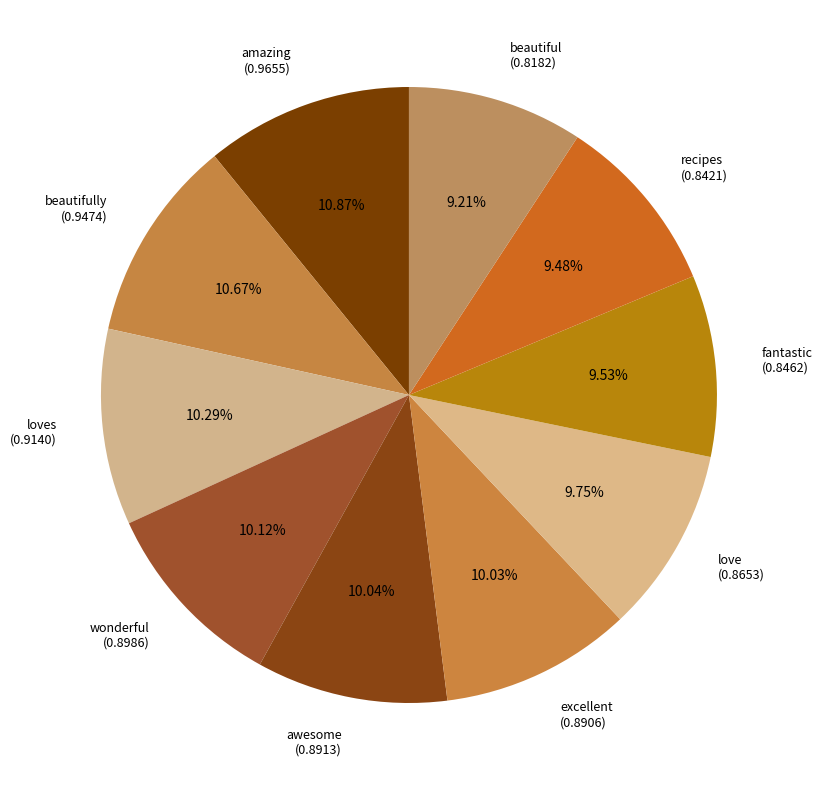

Between fantastic (0.8462) and amazing (0.9655), which is larger?

amazing (0.9655)